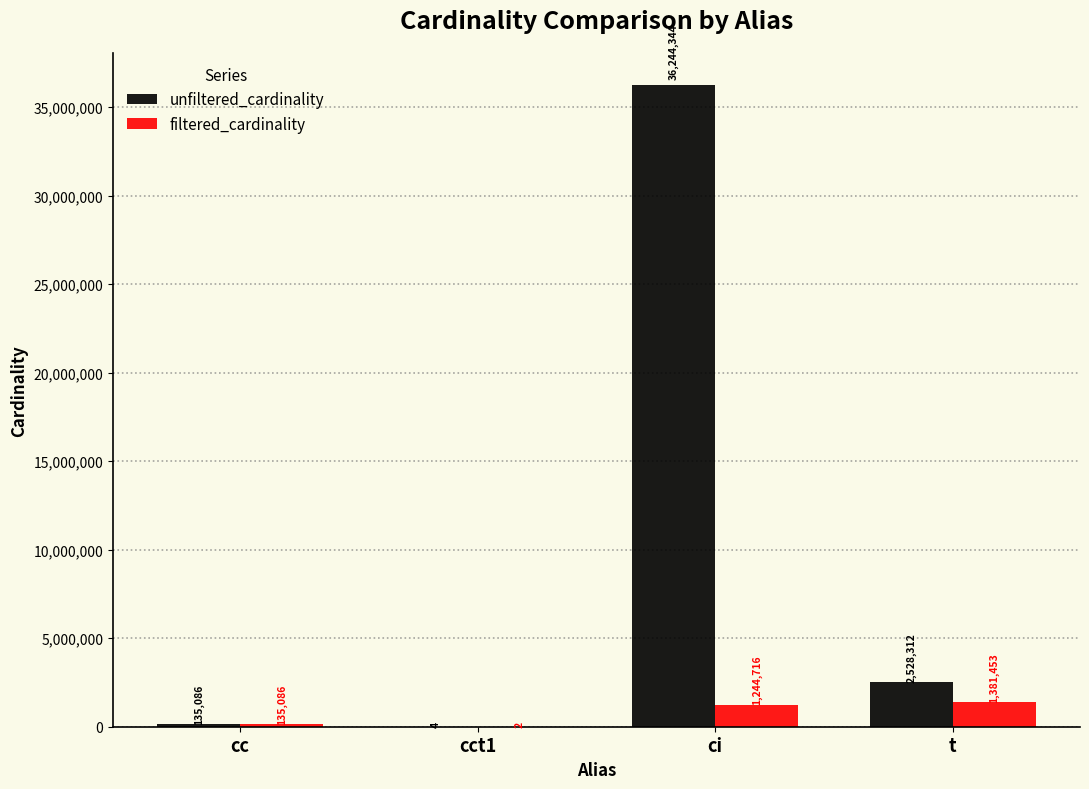

What is the sum of all filtered_cardinality values?

2761257